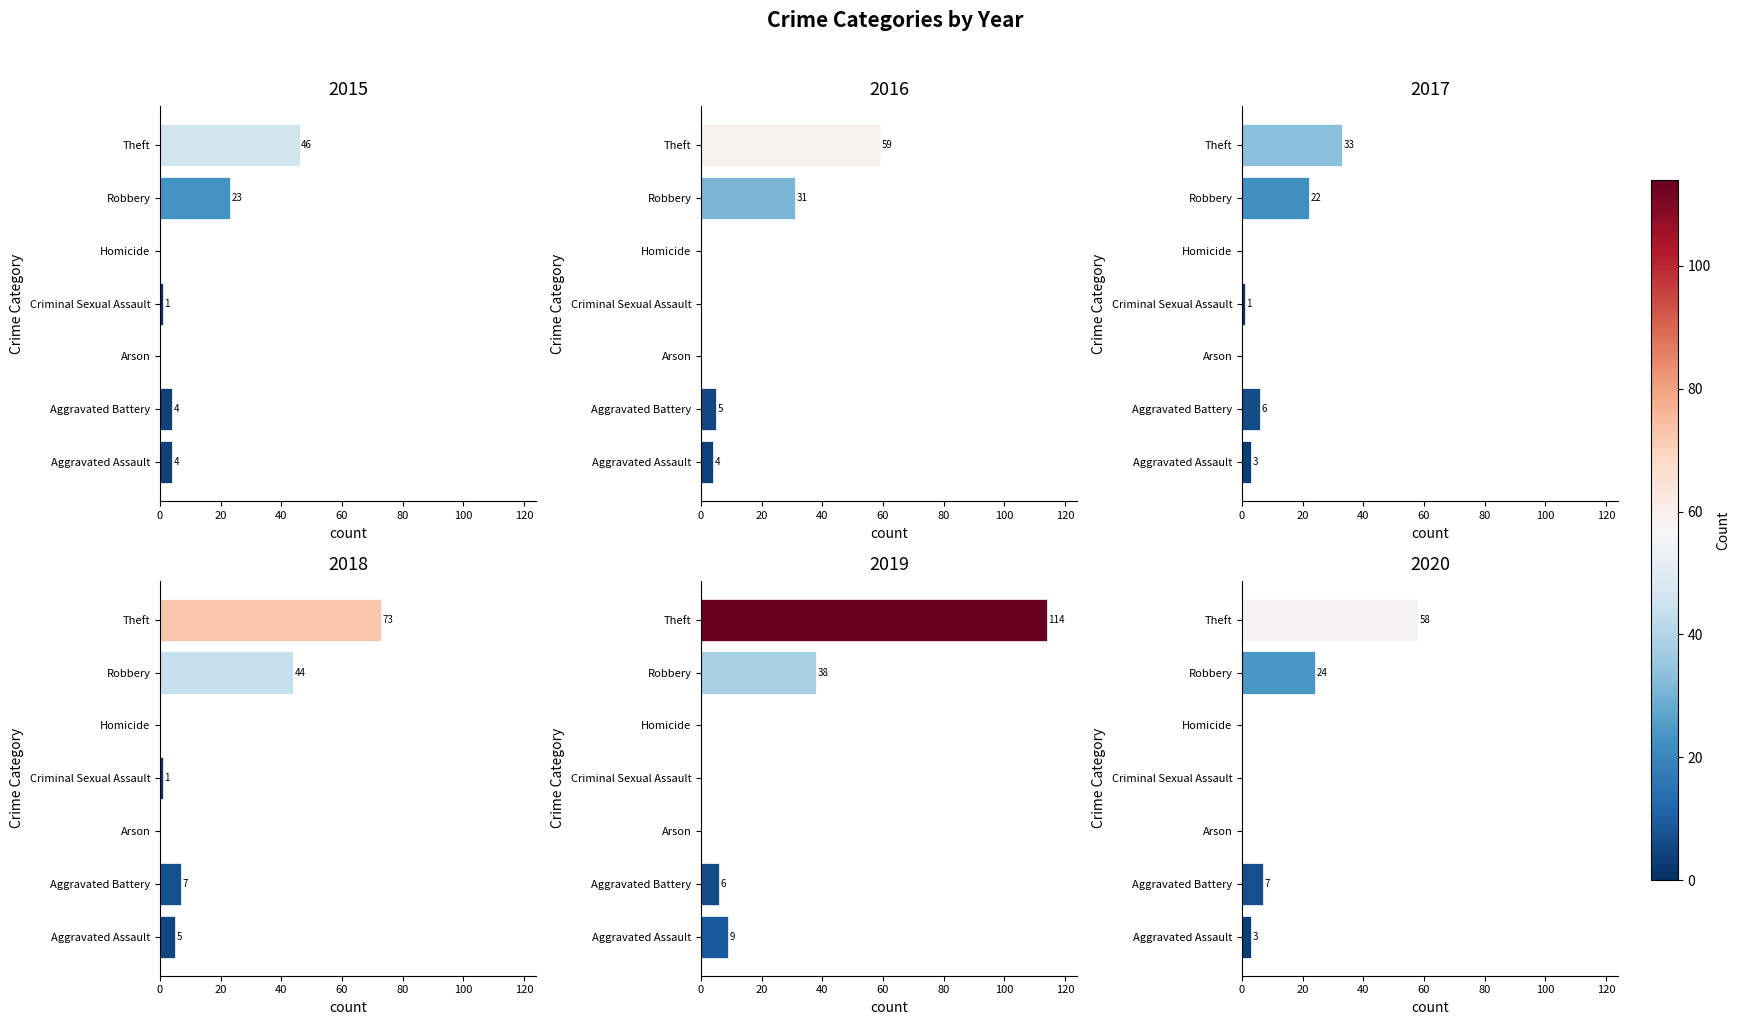

What is the label of the 7th bar from the right?

Aggravated Assault